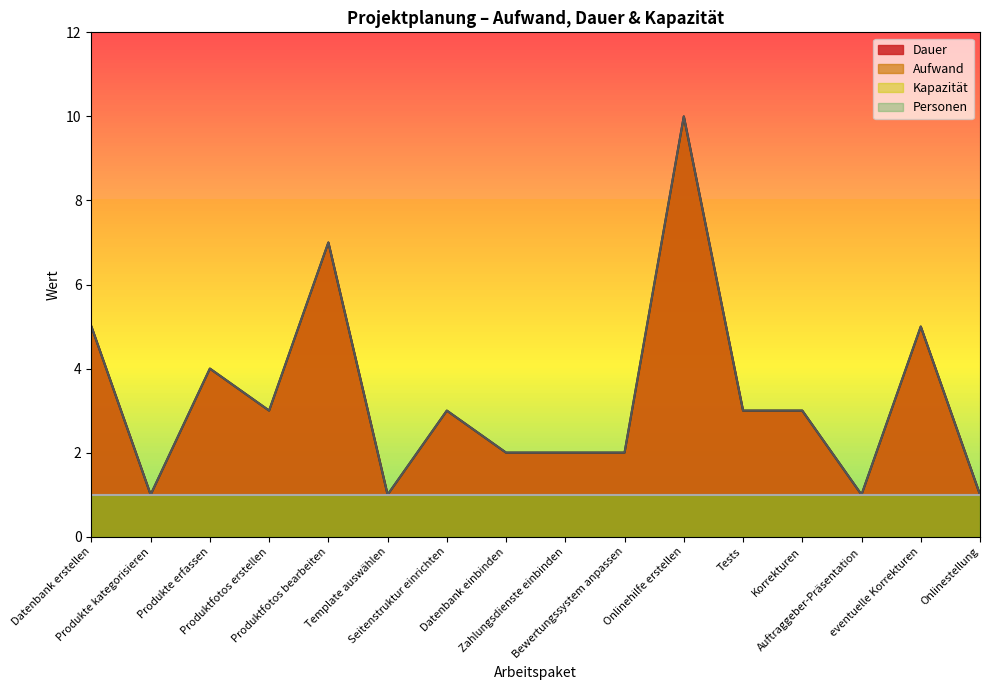

In Dauer, how many points are lower than both neighbors (excluding endpoints)?

4